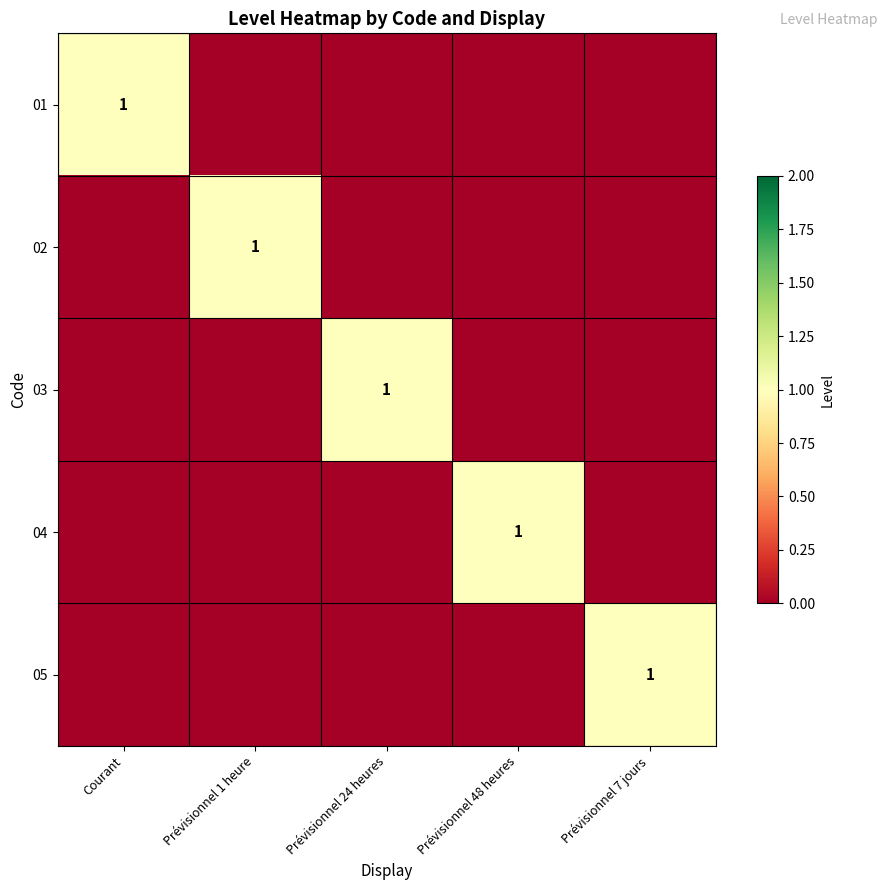

Which category has the lowest value across all series?

Prévisionnel 1 heure